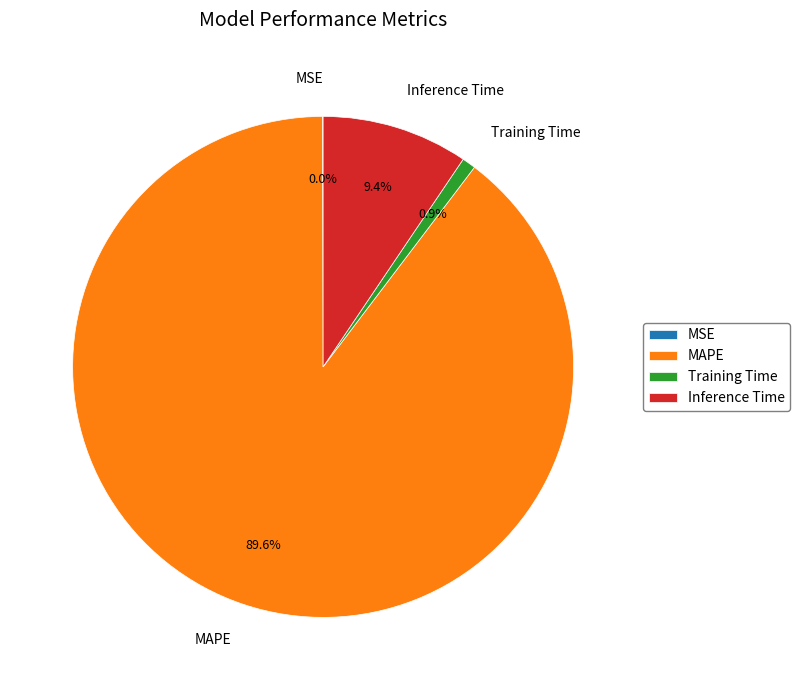

Which slice represents more than half of the pie?

MAPE